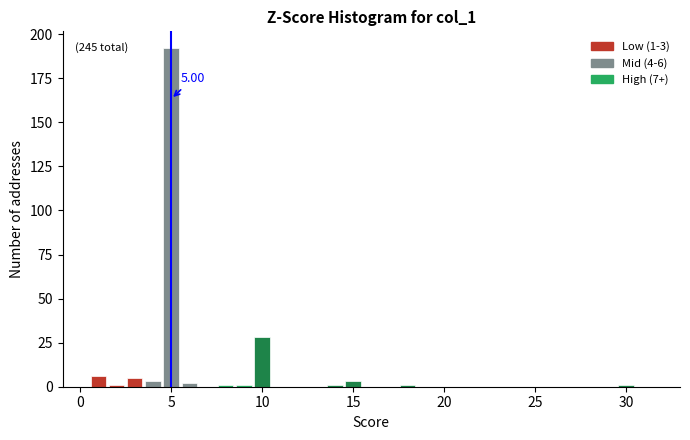

Read against the x-axis, roughly where is the centre of the tallest bar?

5.0